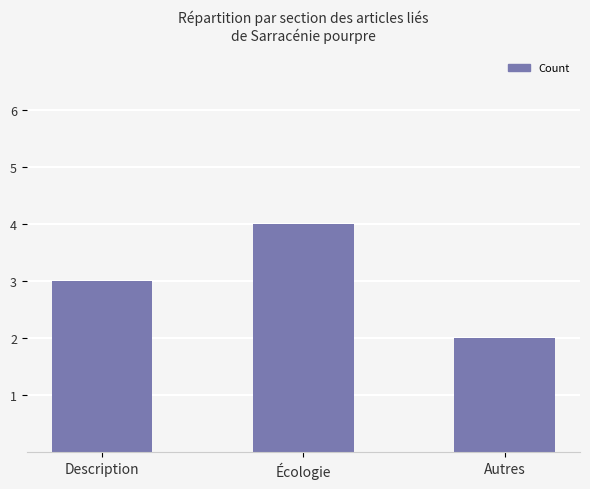

Rank the categories by value from lowest to highest.

Autres, Description, Écologie